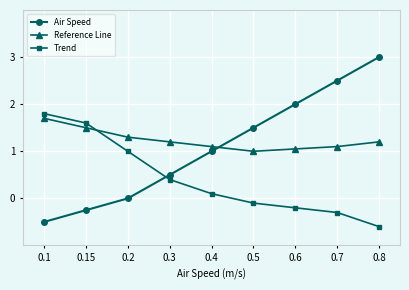

How many interior local valleys does the Reference Line series have?

1